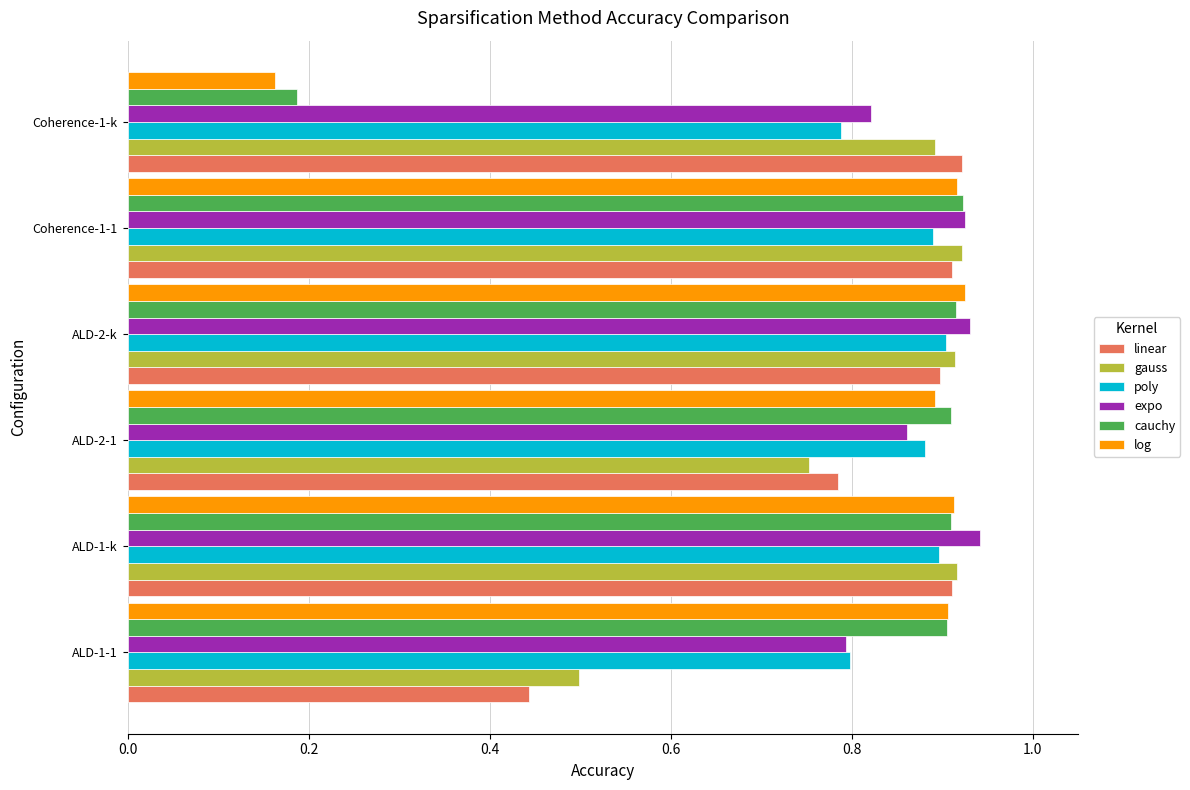

True or false: cauchy has a value of 0.5 at Coherence-1-1.

False